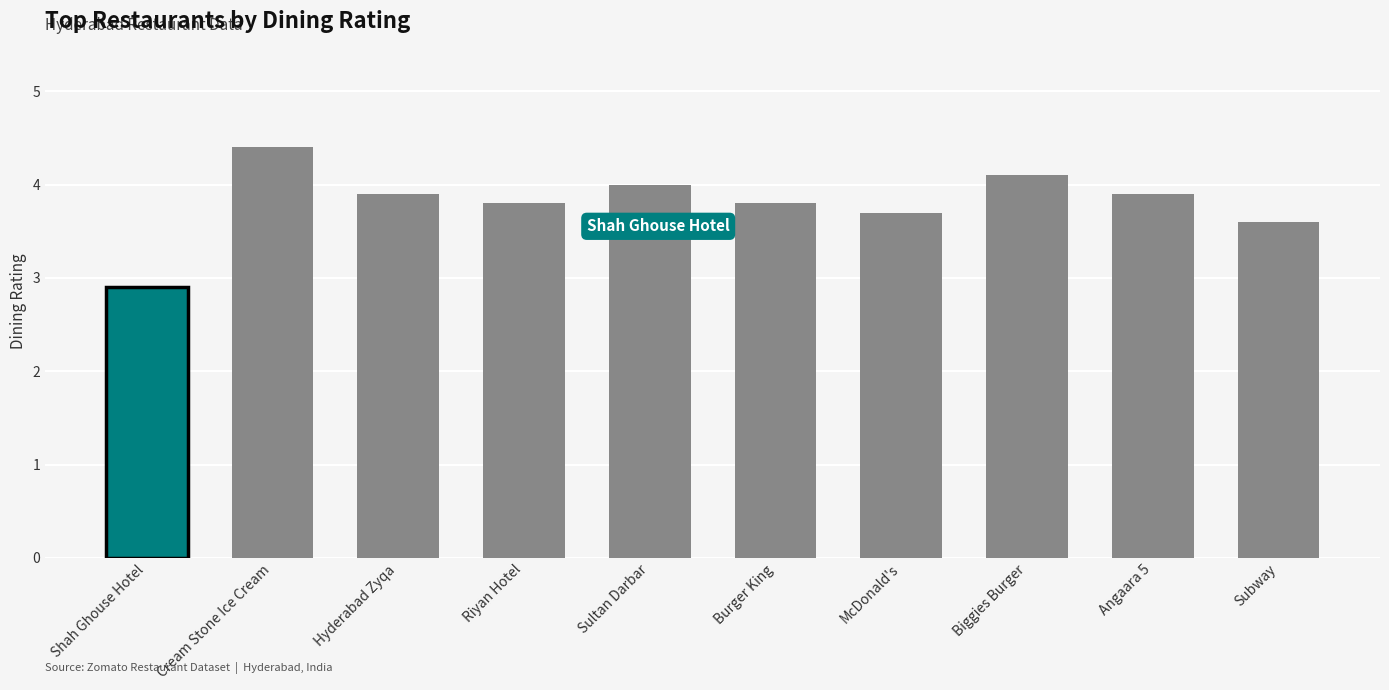

What is the minimum value shown in the chart?

2.9